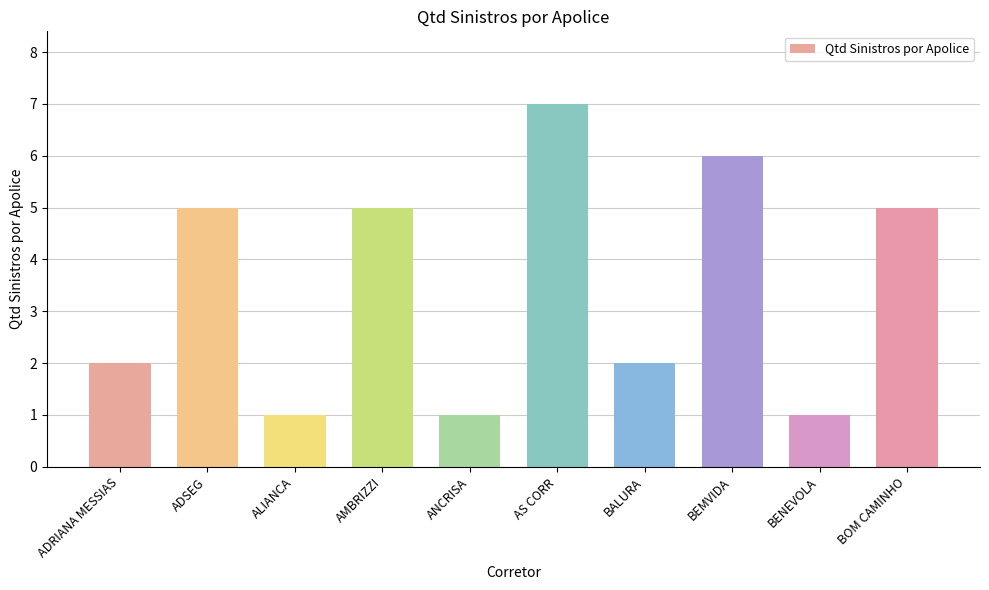

True or false: the data shows 7 at AS CORR.

True